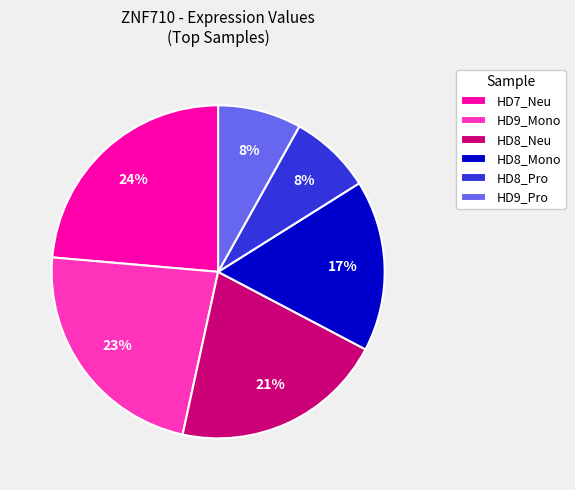

Between HD9_Mono and HD9_Pro, which is larger?

HD9_Mono